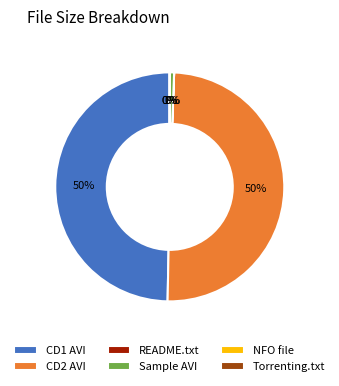

To the nearest percent, what portion does CD1 AVI represent?

50%